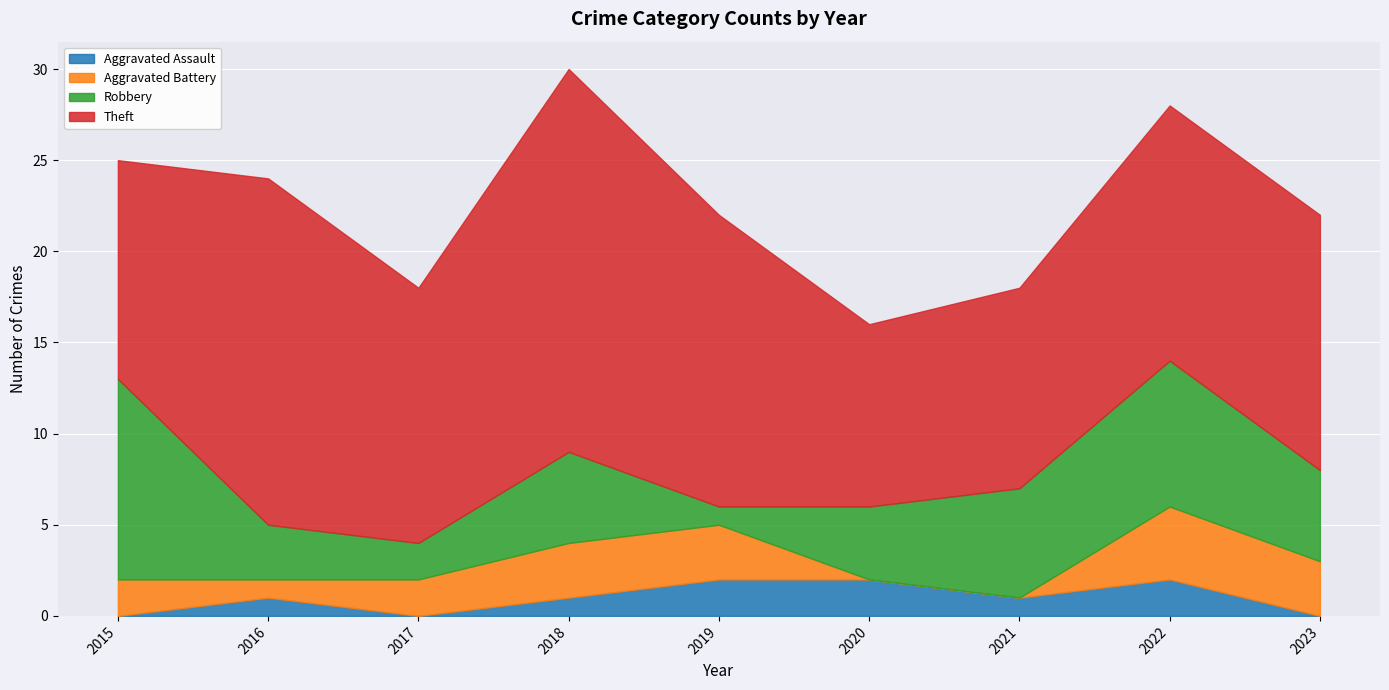

List the labels in order of Aggravated Assault value, largest first.

2019, 2020, 2022, 2016, 2018, 2021, 2015, 2017, 2023